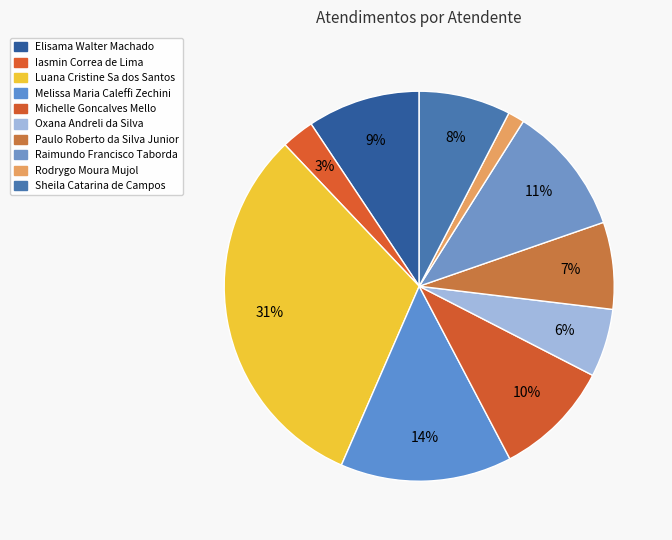

To the nearest percent, what is the difference between the largest and smallest slice percentages?

30%